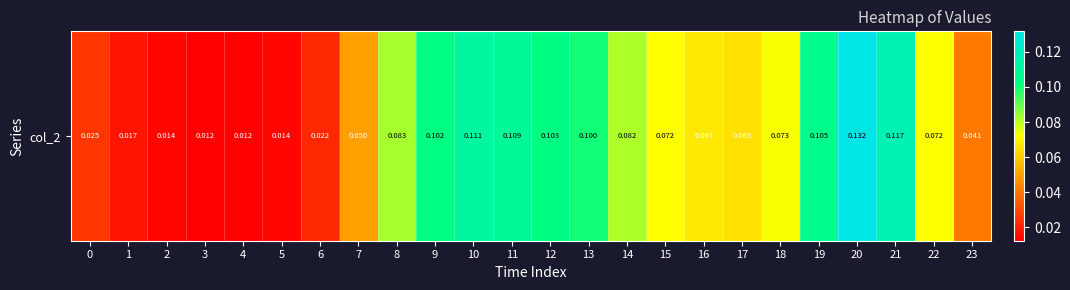

The value at 0 is 0.0. True or false?

True